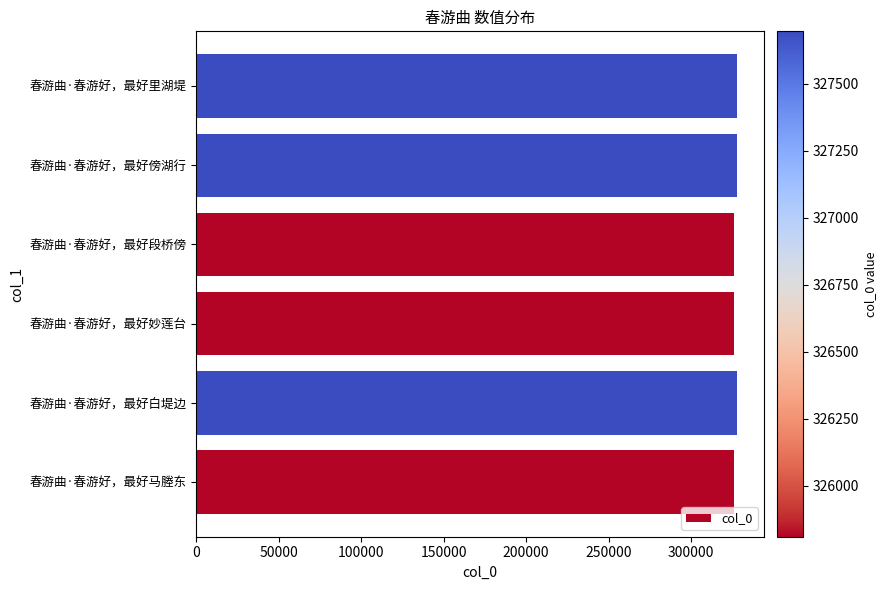

What is the average value?

326752